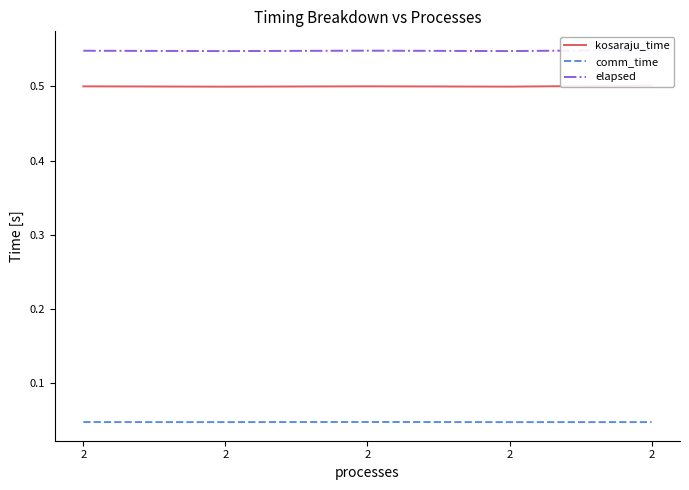

At which category does kosaraju_time reach its first local valley?

2